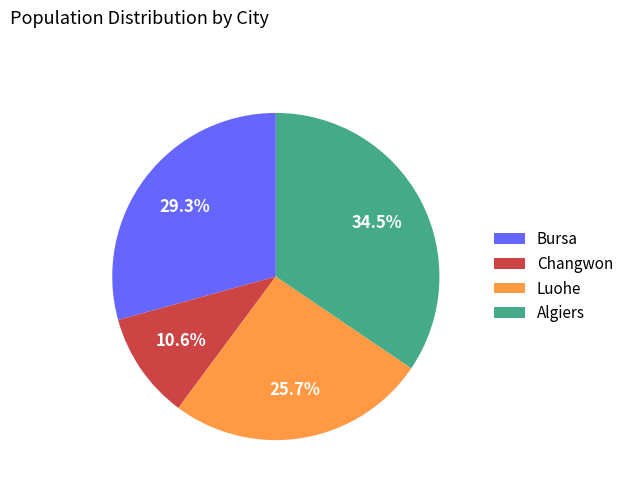

Does Bursa represent more than half of the total?

No